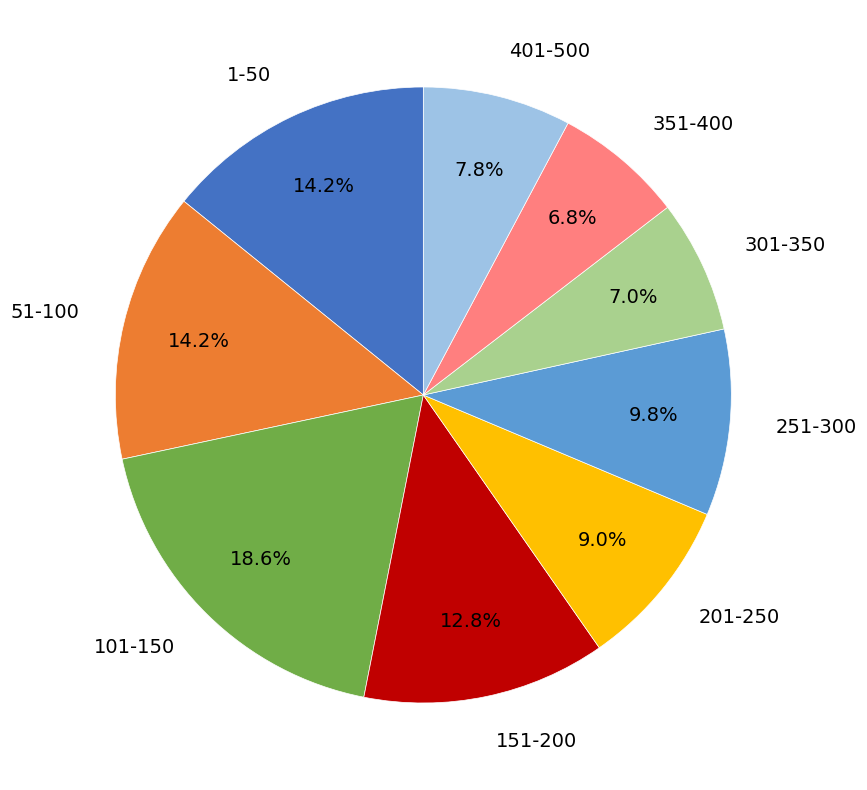

Is there any slice that represents more than half of the pie?

No